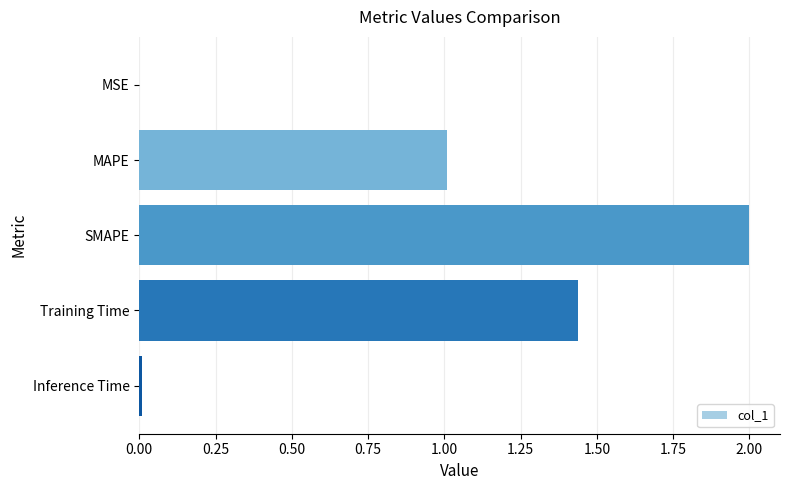

Which label corresponds to the largest value in the chart?

SMAPE